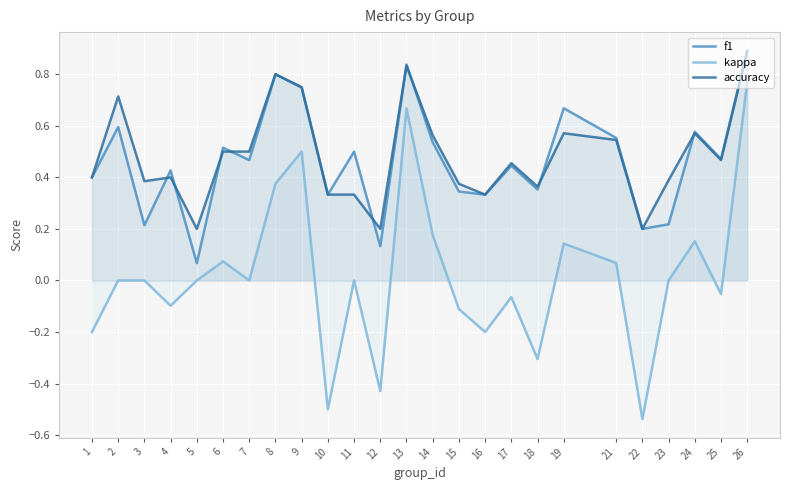

True or false: f1 has a value of 0.1 at 17.

False